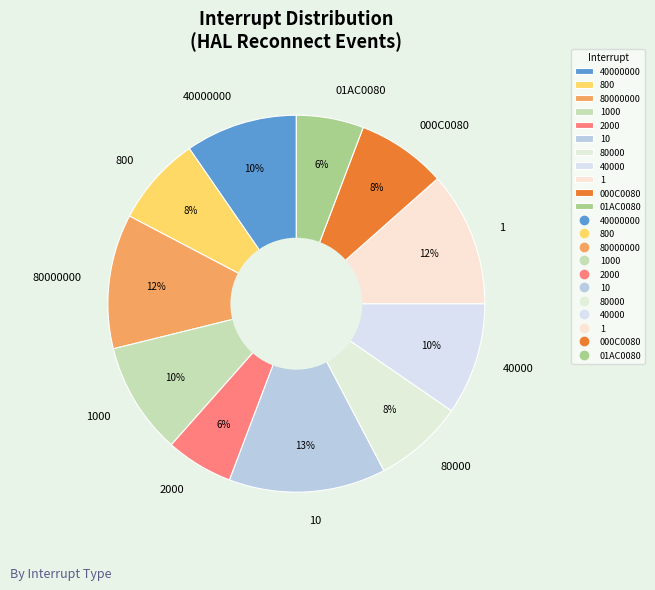

To the nearest percent, what percentage of the pie is 40000?

10%